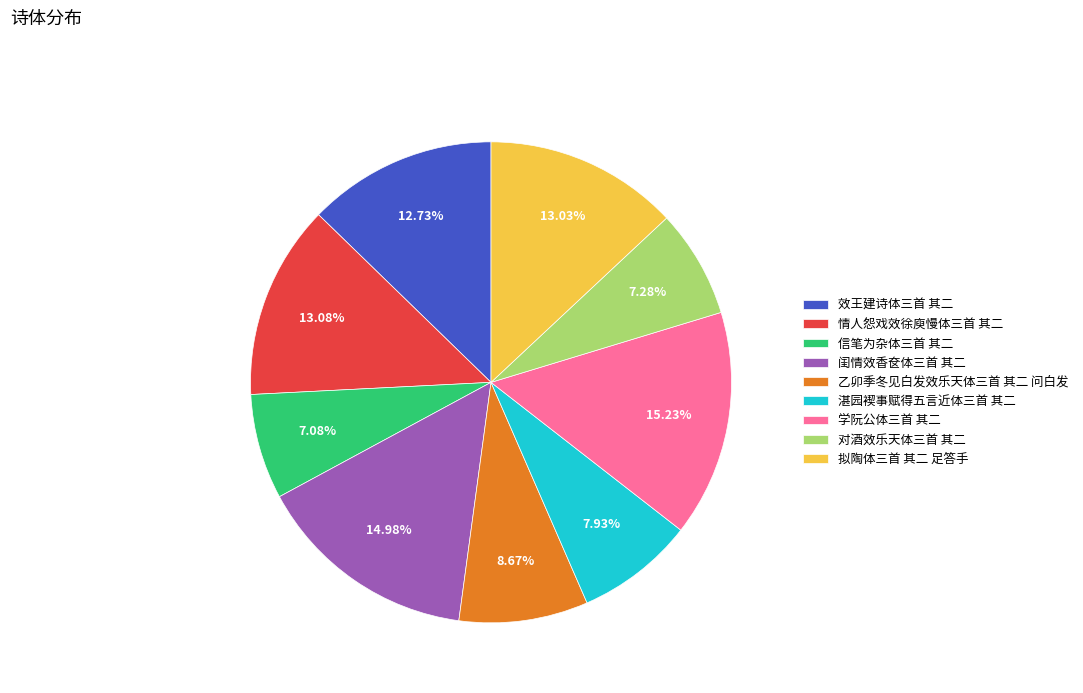

To the nearest percent, what portion does 拟陶体三首 其二 足答手 represent?

13%